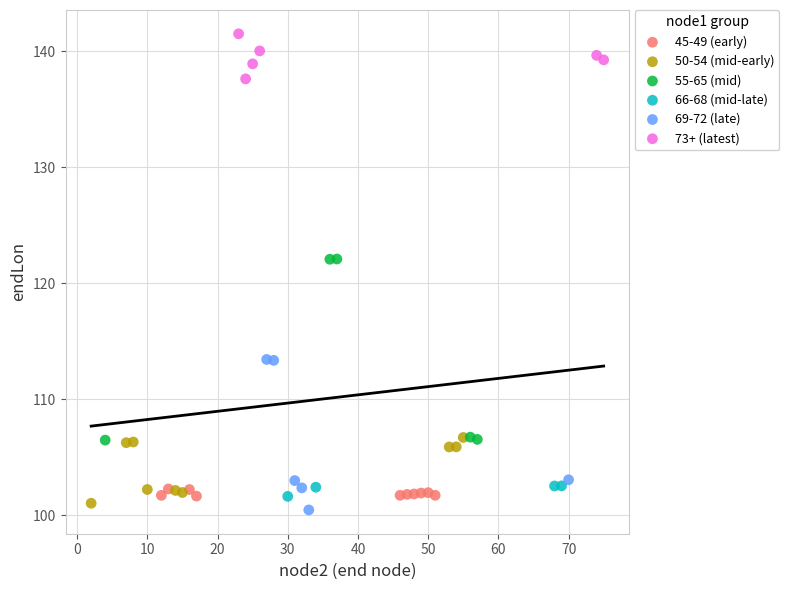

Which series has the widest spread of Y values?

55-65 (mid)